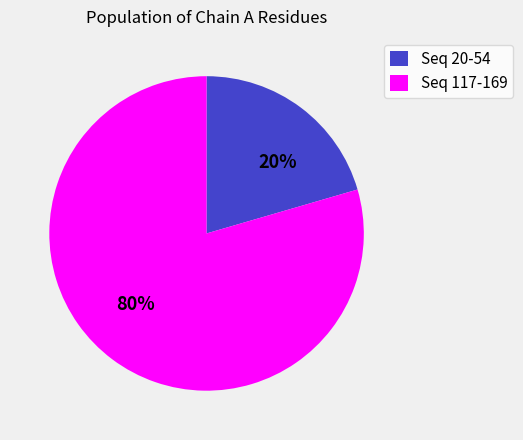

What is the majority slice?

Seq 117-169